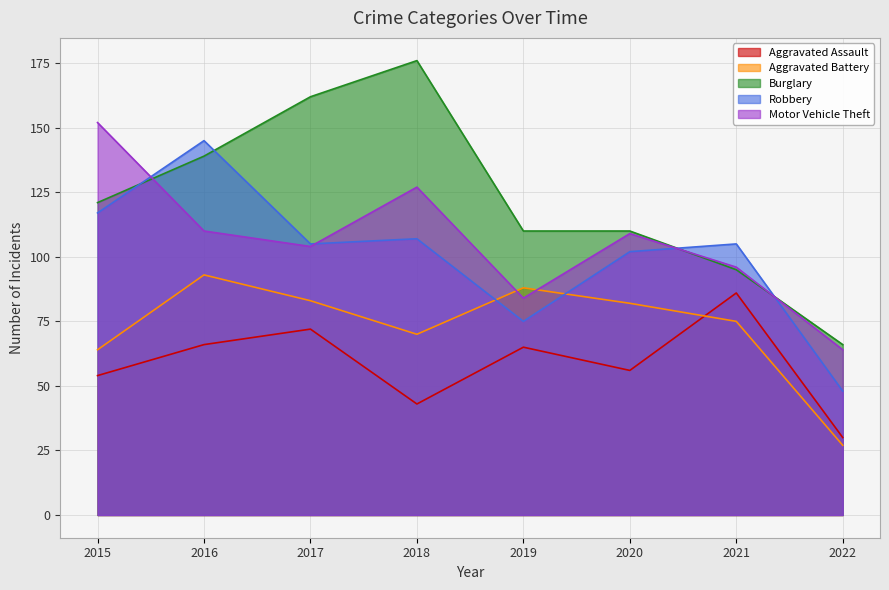

True or false: Aggravated Assault and Robbery cross at least once.

False